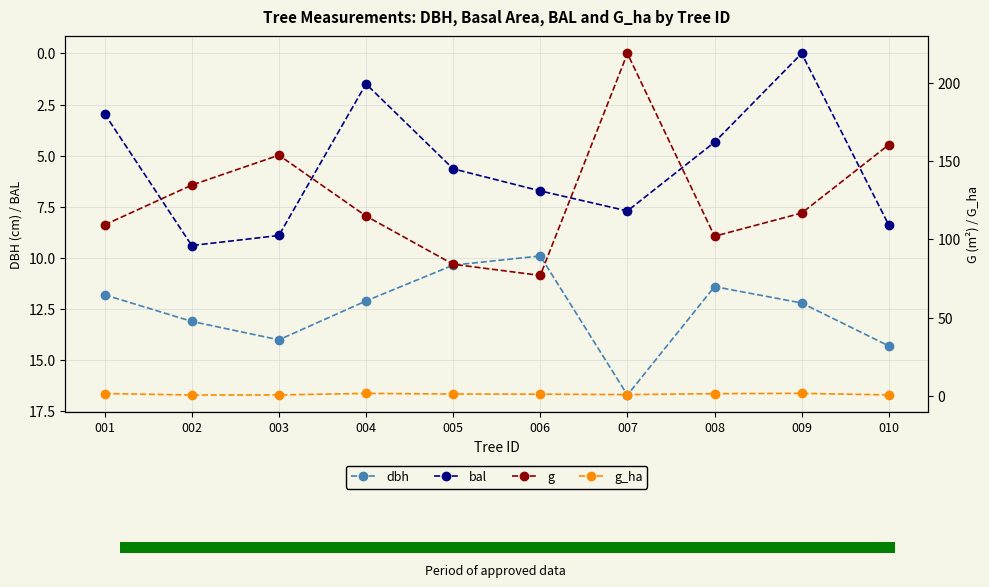

At which category is the sum across all series the highest?

007